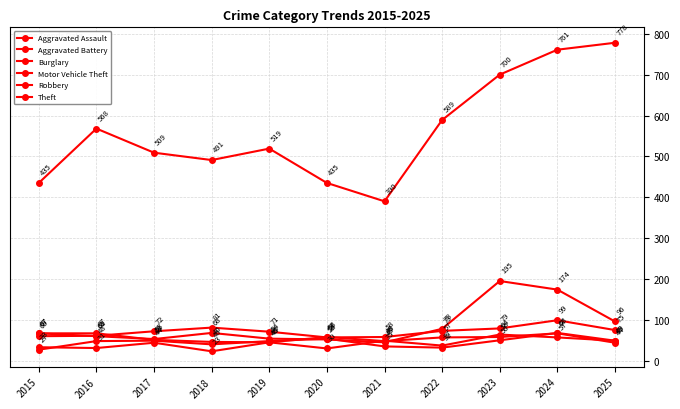

Reading left to right, transcribe all the data shown in this chart.

Aggravated Assault: 2015=33	2016=31	2017=44	2018=23	2019=45	2020=30	2021=49	2022=37	2023=64	2024=57	2025=49
Aggravated Battery: 2015=27	2016=48	2017=49	2018=40	2019=48	2020=54	2021=35	2022=32	2023=50	2024=68	2025=49
Burglary: 2015=60	2016=61	2017=72	2018=81	2019=71	2020=57	2021=58	2022=73	2023=79	2024=99	2025=75
Motor Vehicle Theft: 2015=67	2016=60	2017=53	2018=68	2019=54	2020=52	2021=45	2022=78	2023=195	2024=174	2025=96
Robbery: 2015=67	2016=67	2017=51	2018=46	2019=45	2020=58	2021=48	2022=57	2023=58	2024=67	2025=44
Theft: 2015=435	2016=568	2017=509	2018=491	2019=519	2020=435	2021=390	2022=589	2023=700	2024=761	2025=778